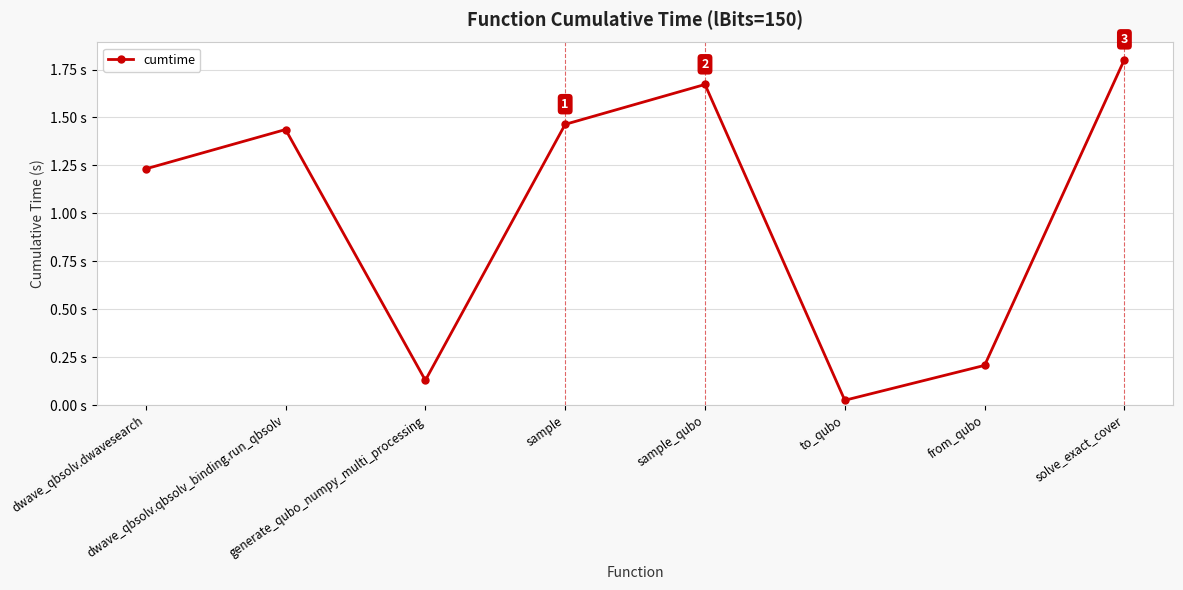

Where does the data first go above 1?

dwave_qbsolv.dwavesearch